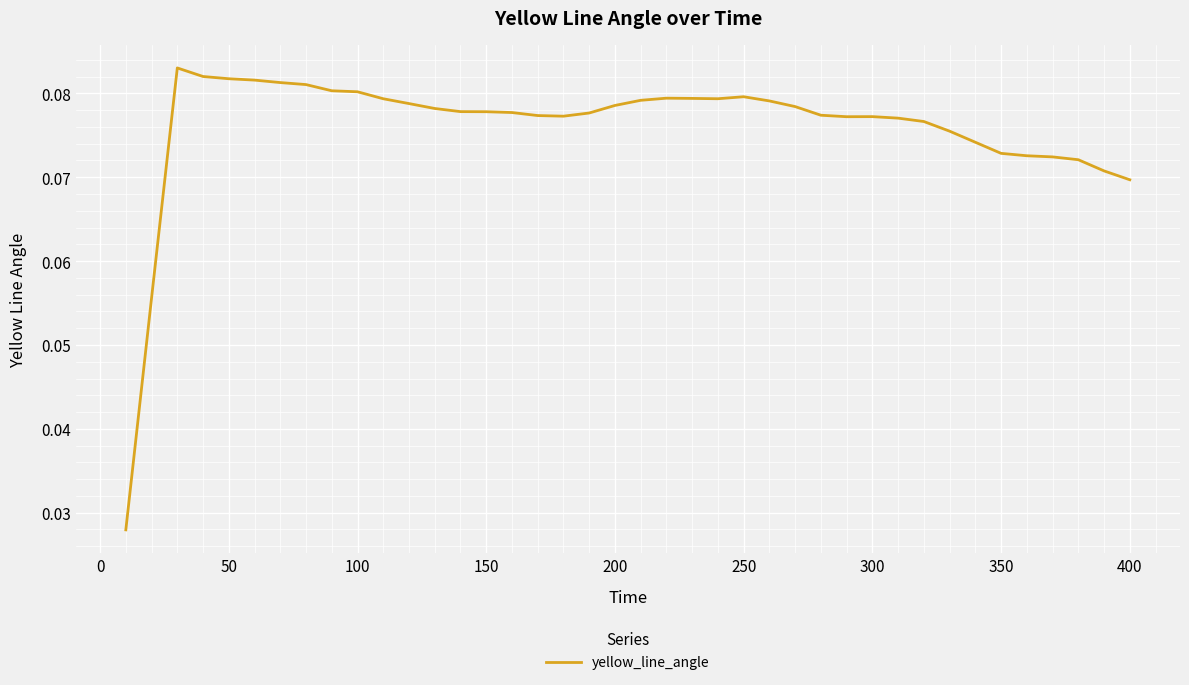

How many lines are shown in the chart?

1